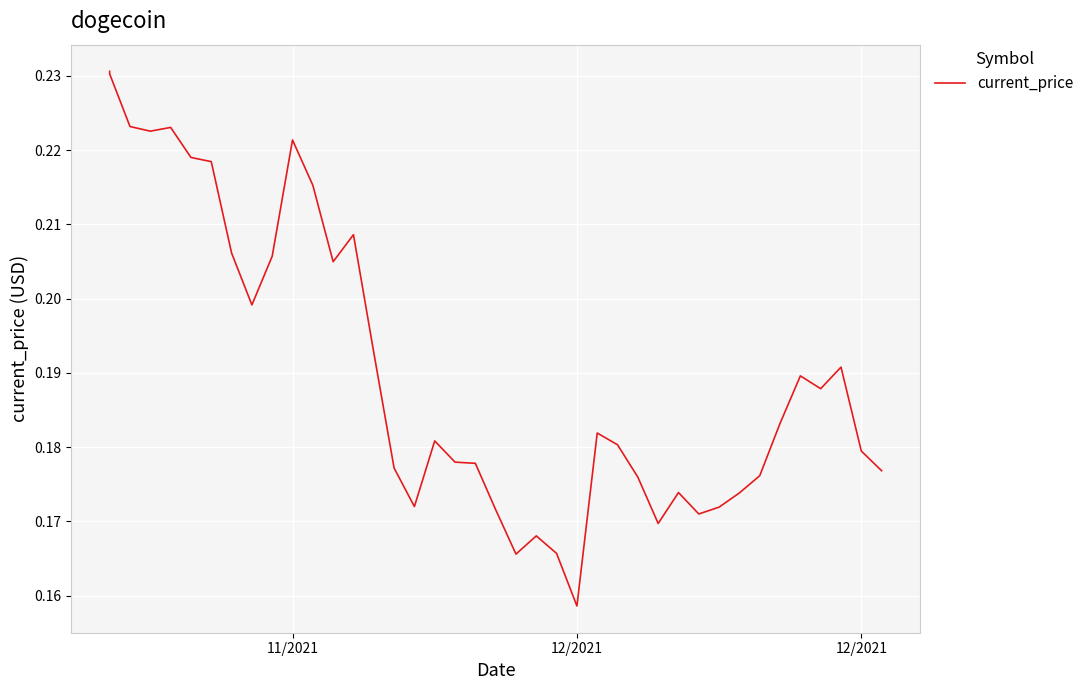

What is the average value?

0.2